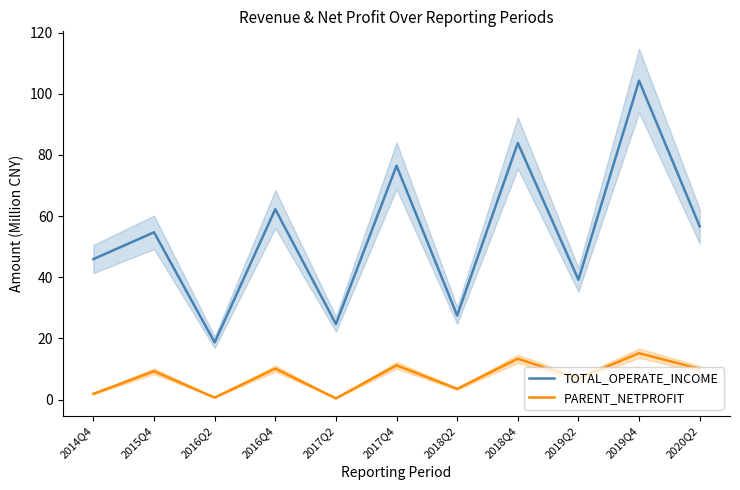

What is the sum of the TOTAL_OPERATE_INCOME values at 2017Q4 and 2019Q2?

115.7